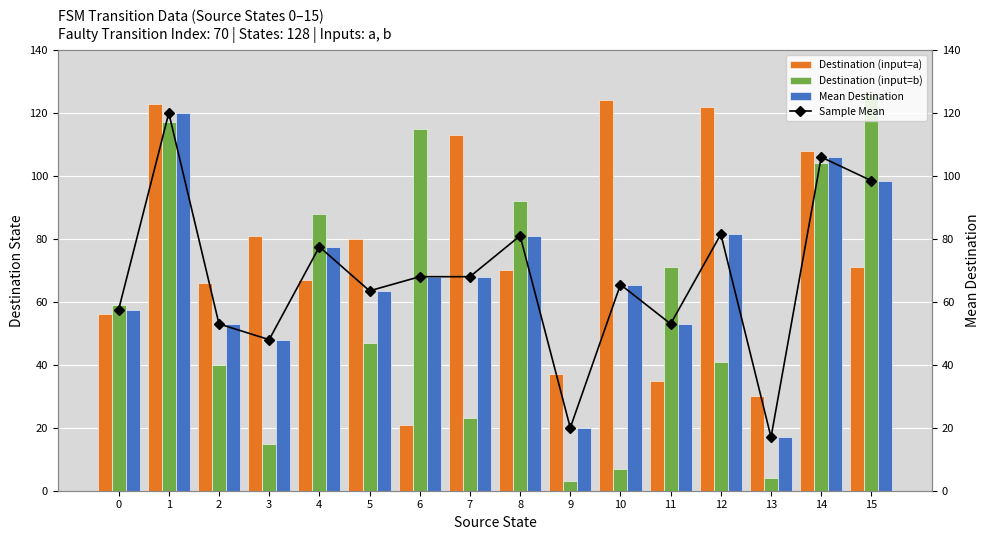

Reading left to right, extract all data points from this chart.

Destination (input=a): 0=56.0	1=123.0	2=66.0	3=81.0	4=67.0	5=80.0	6=21.0	7=113.0	8=70.0	9=37.0	10=124.0	11=35.0	12=122.0	13=30.0	14=108.0	15=71.0
Destination (input=b): 0=59.0	1=117.0	2=40.0	3=15.0	4=88.0	5=47.0	6=115.0	7=23.0	8=92.0	9=3.0	10=7.0	11=71.0	12=41.0	13=4.0	14=104.0	15=126.0
Mean Destination: 0=57.5	1=120.0	2=53.0	3=48.0	4=77.5	5=63.5	6=68.0	7=68.0	8=81.0	9=20.0	10=65.5	11=53.0	12=81.5	13=17.0	14=106.0	15=98.5
Sample Mean: 0=57.5	1=120.0	2=53.0	3=48.0	4=77.5	5=63.5	6=68.0	7=68.0	8=81.0	9=20.0	10=65.5	11=53.0	12=81.5	13=17.0	14=106.0	15=98.5